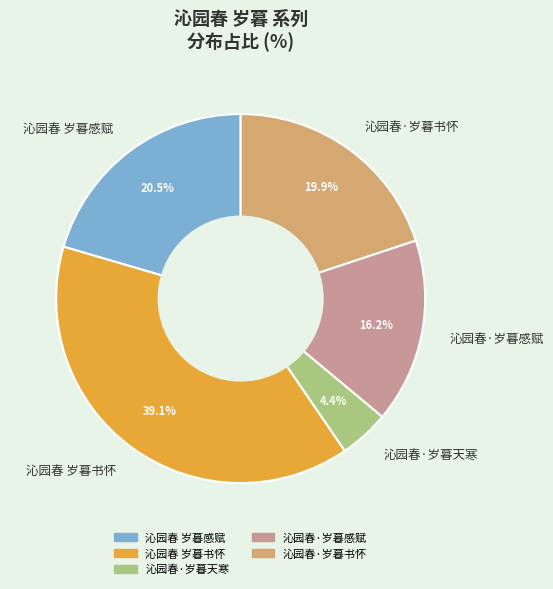

Combined, do 沁园春·岁暮书怀 and 沁园春·岁暮感赋 account for over 50%?

No